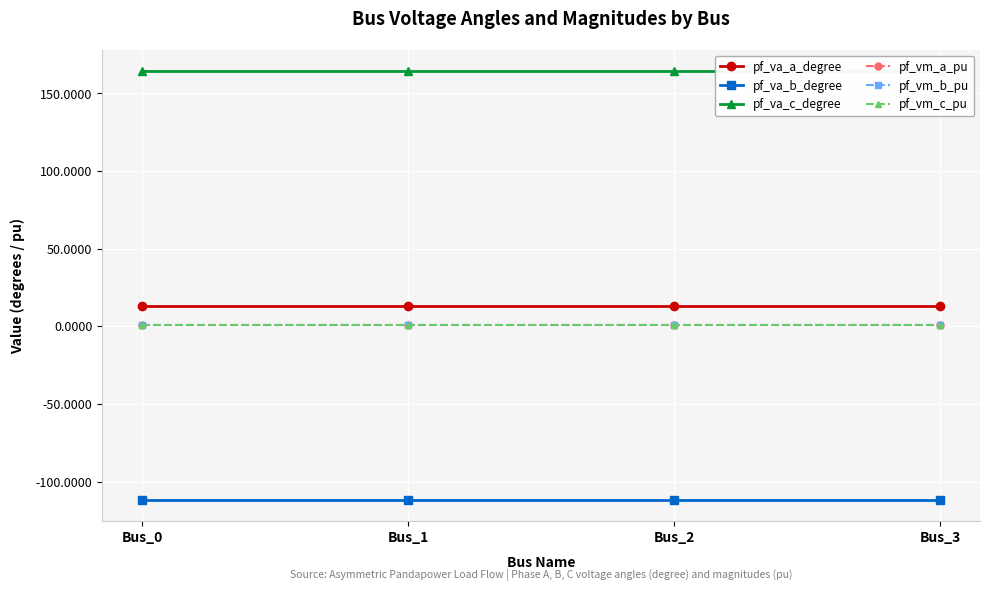

What is the highest value of the pf_va_b_degree series?

-111.9